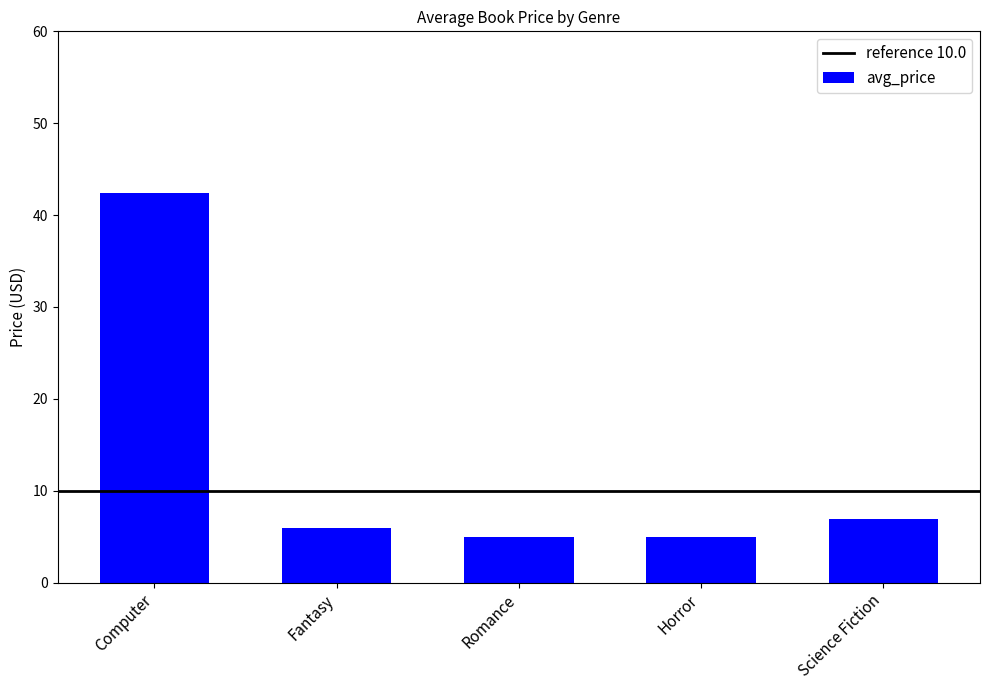

Is it true that the value at Computer is 42.5?

True